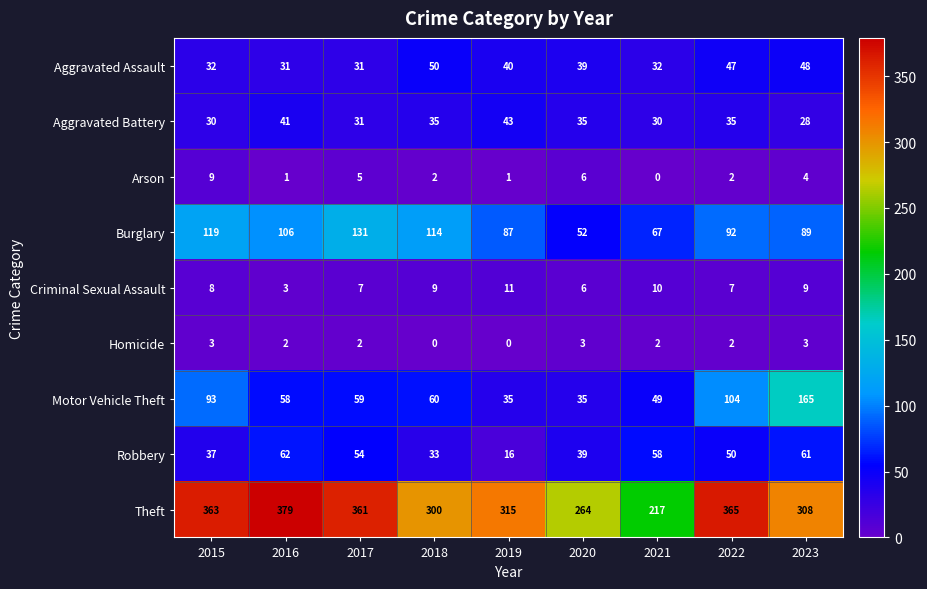

The value of Motor Vehicle Theft at 2019 is 16. True or false?

False